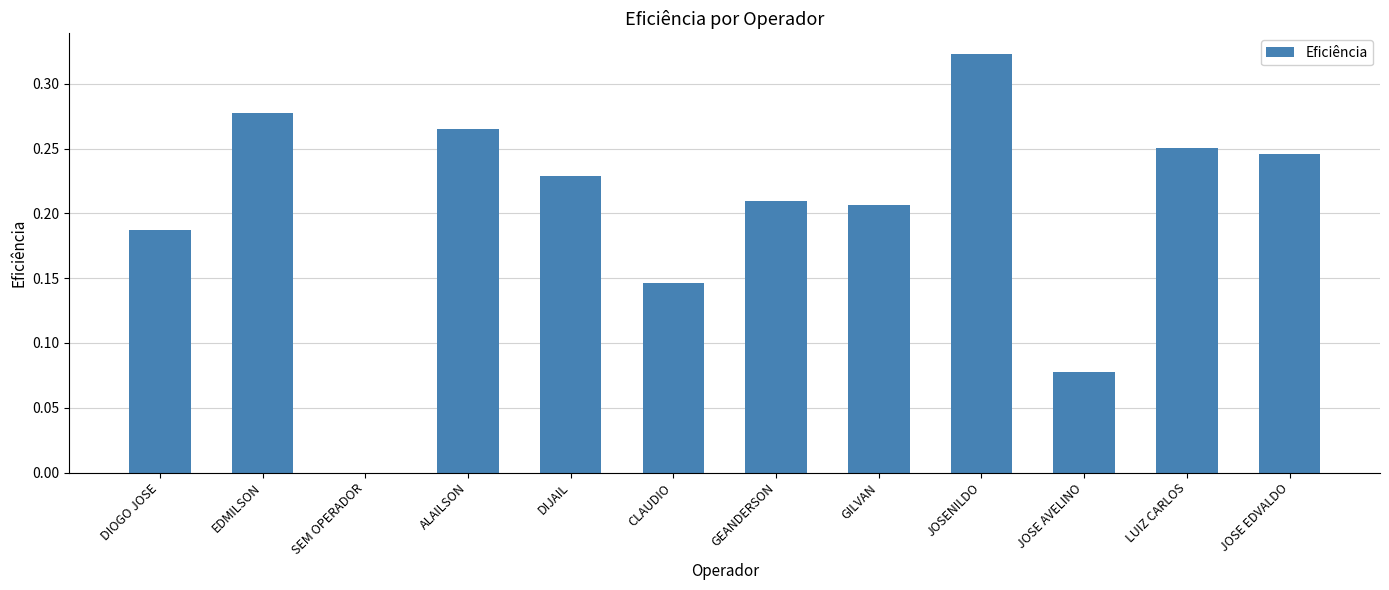

Which category has the highest value across all series?

JOSENILDO